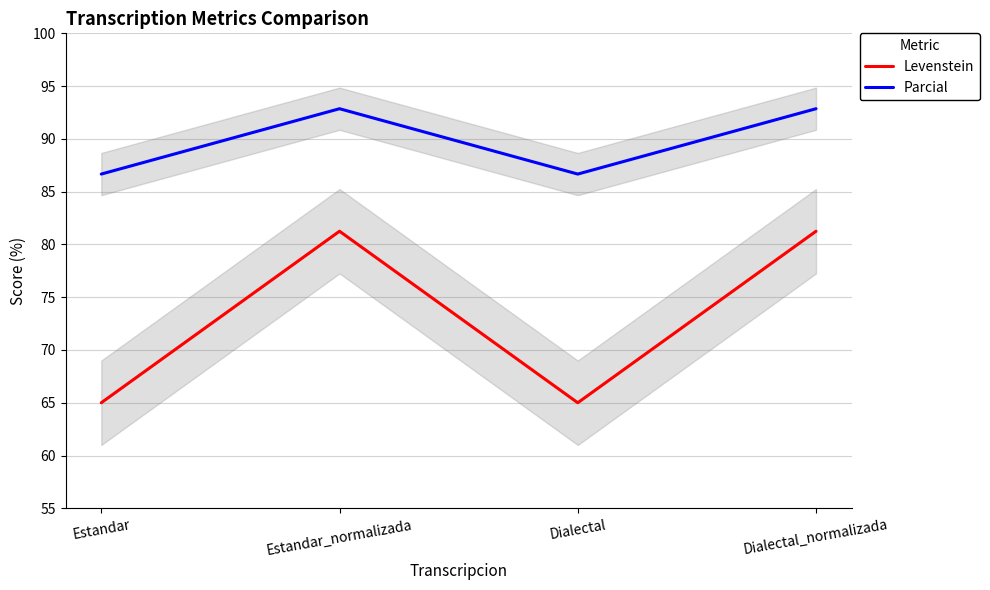

True or false: Levenstein and Parcial intersect in this chart.

False